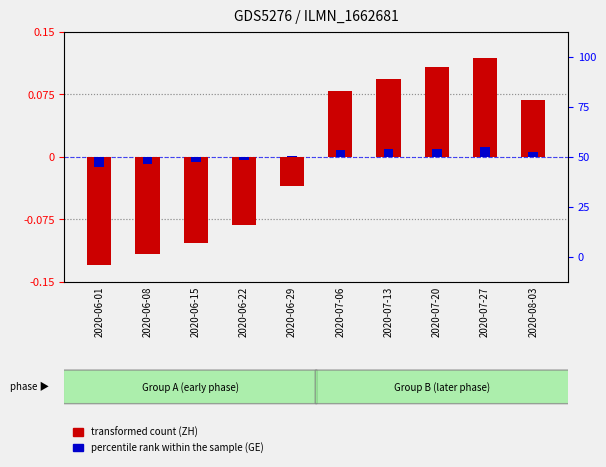

What is the minimum value shown in the chart?

-0.1